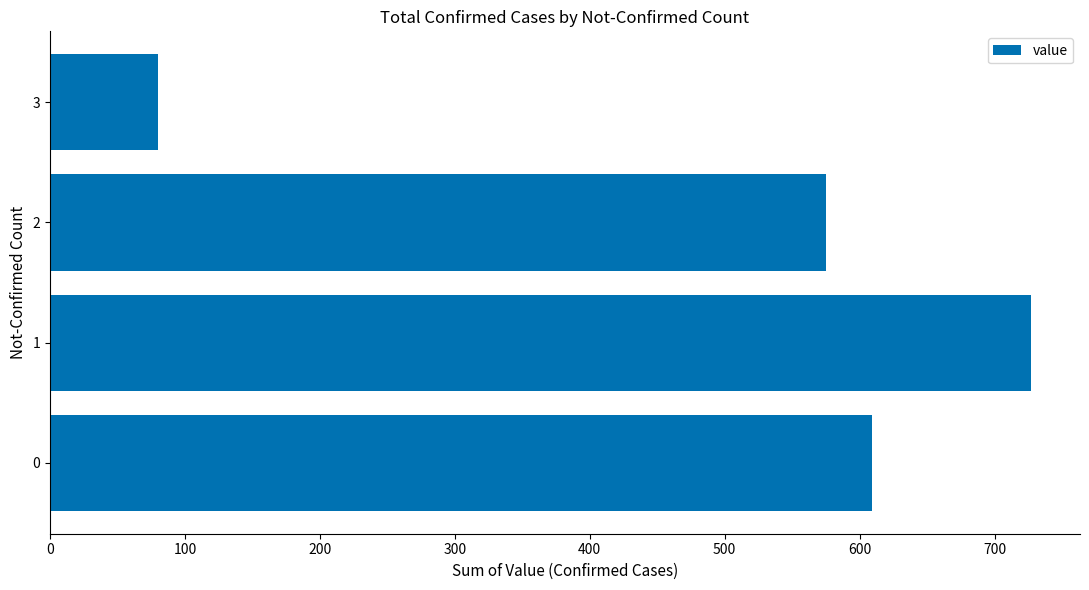

Reading bottom to top, extract all data points from this chart.

609	727	575	80